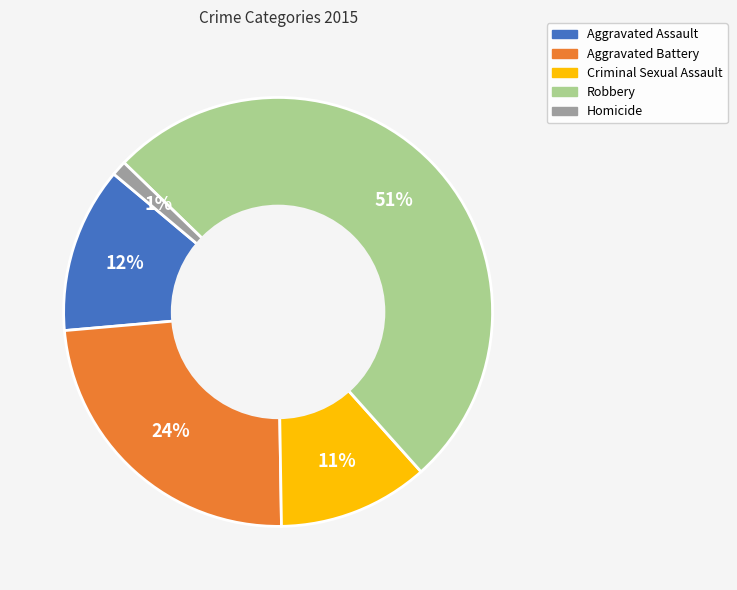

How many segments does this pie chart have?

5